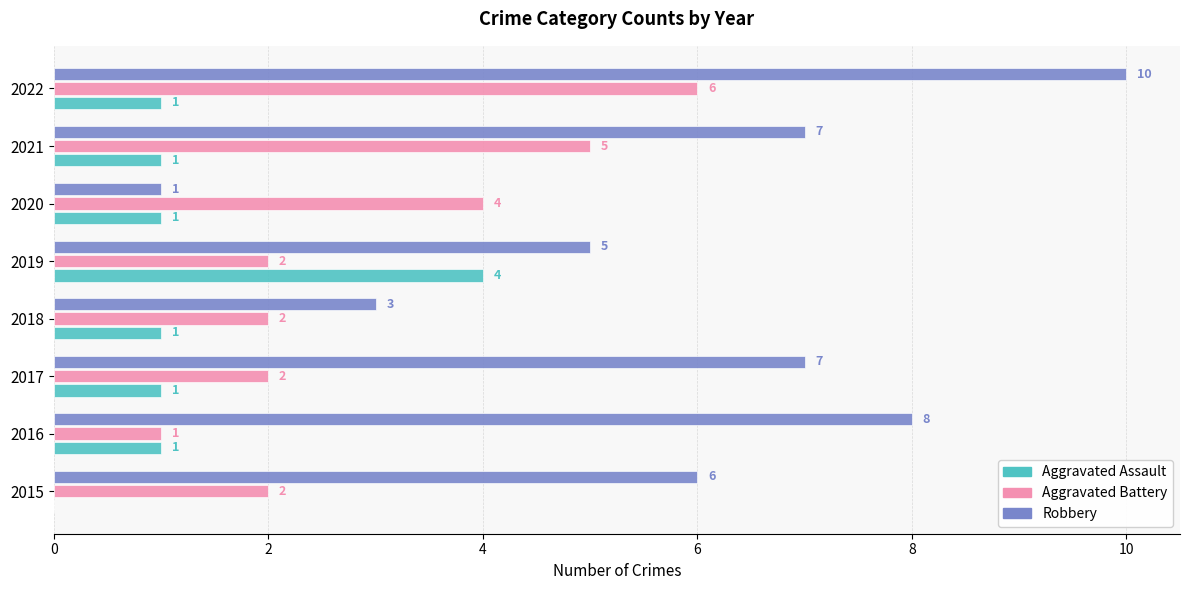

What is the total value across all series at 2019?

11